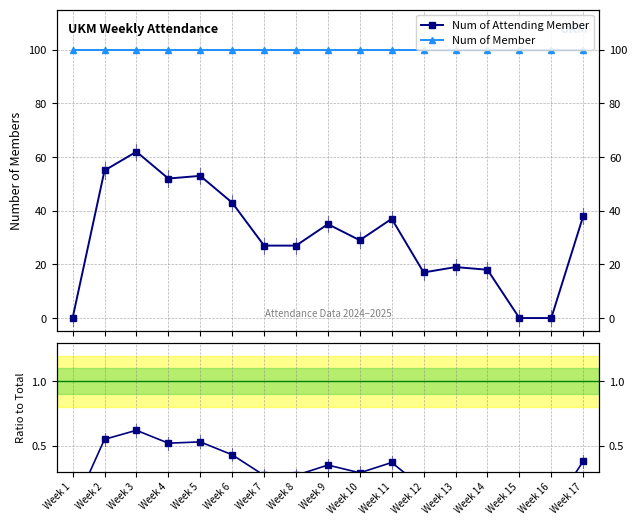

List the series in order of their peak value, highest first.

Num of Member, Num of Attending Member